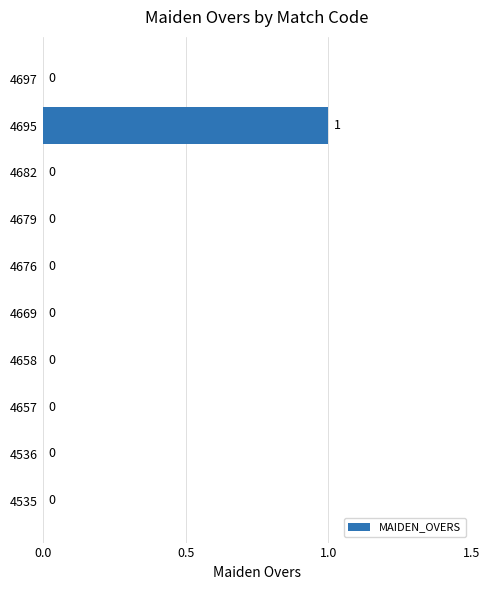

True or false: the data shows 0 at 4669.

True